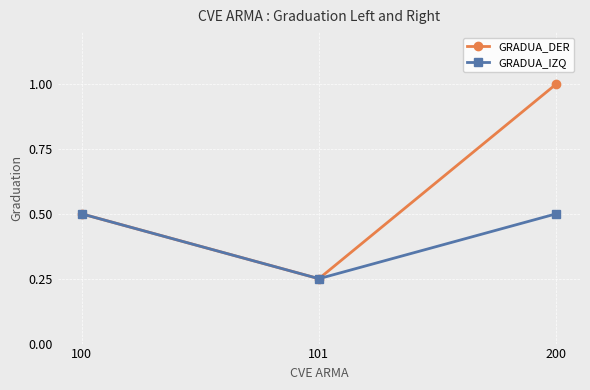

Which category has the lowest value in the GRADUA_DER series?

101